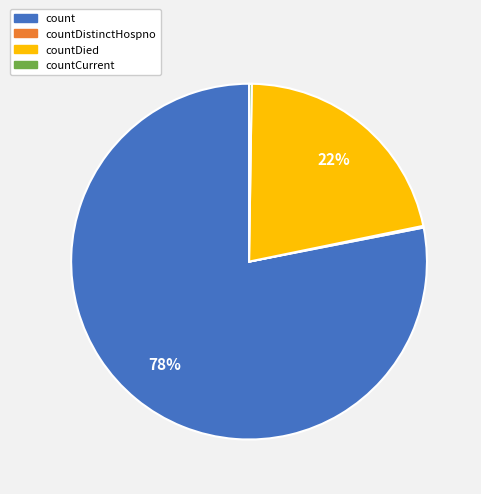

To the nearest percent, what is the difference between the largest and smallest slice percentages?

78%